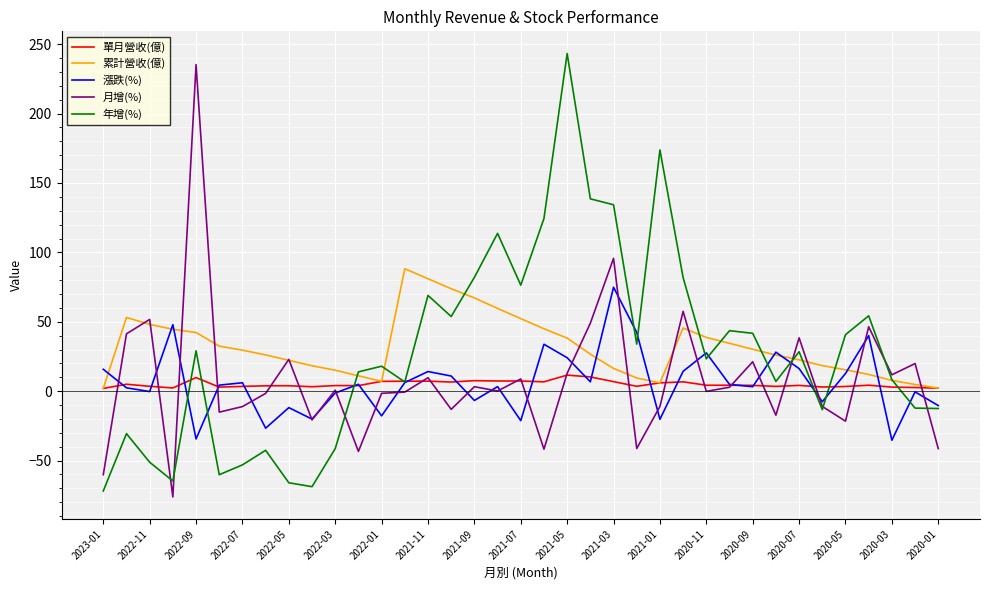

What are all the series names shown in the legend?

單月營收(億), 累計營收(億), 漲跌(%), 月增(%), 年增(%)